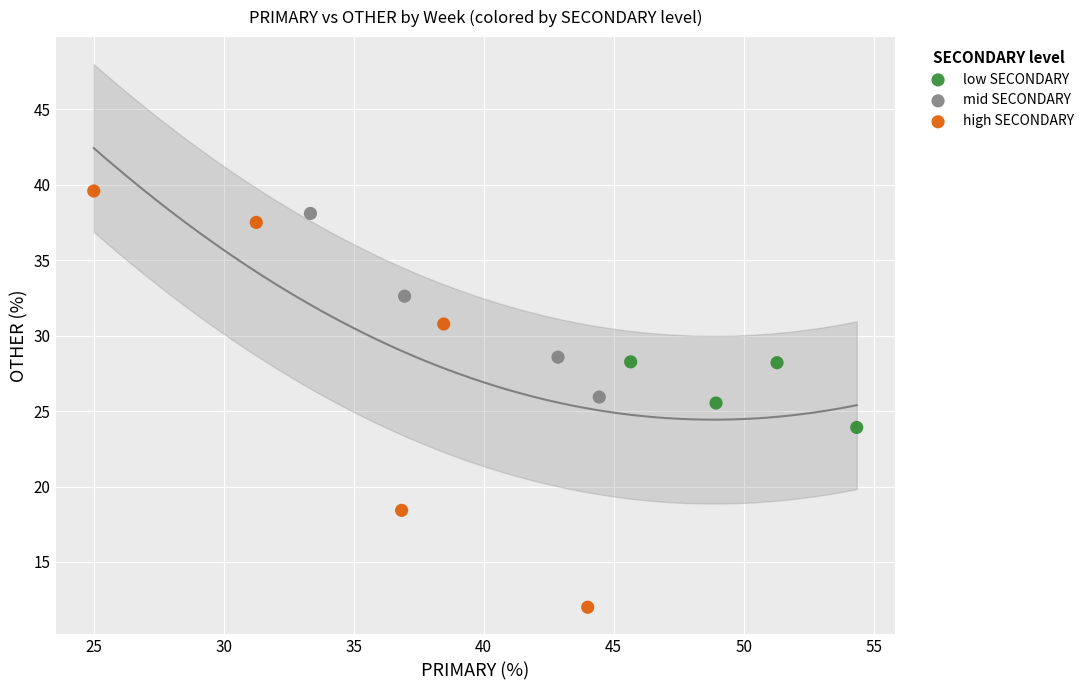

Which series contains the highest Y value?

high SECONDARY